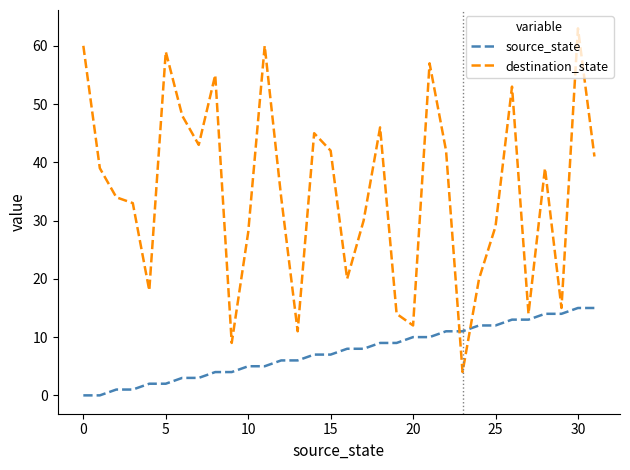

Count the number of data series in this chart.

2